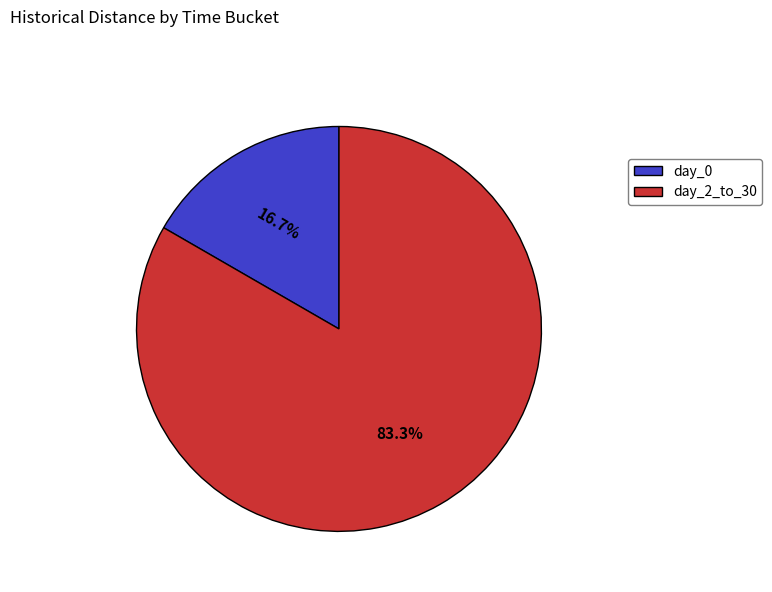

What is the ratio of the value at day_2_to_30 to the value at day_0?

5.0